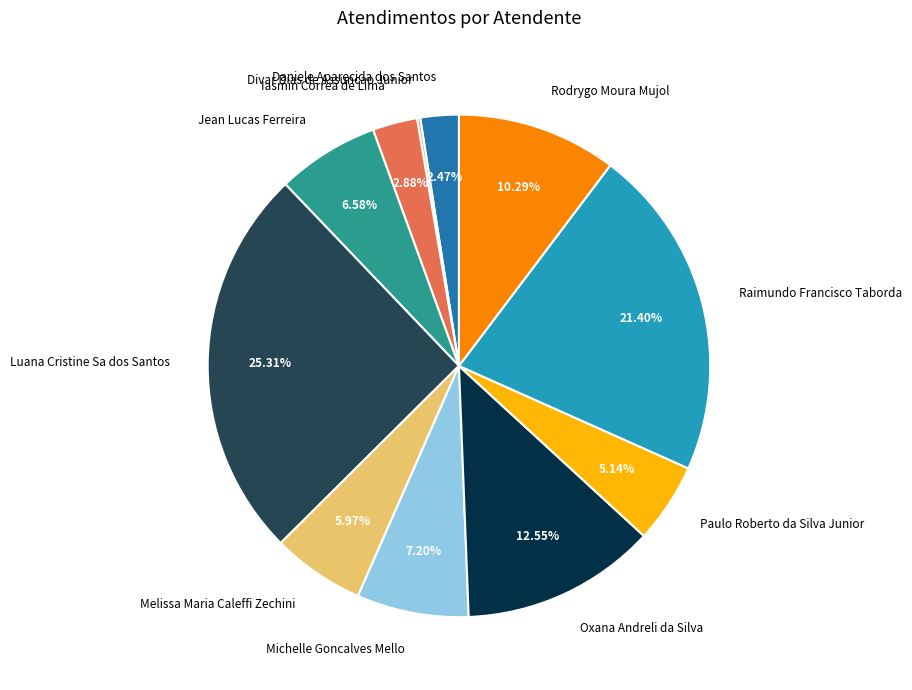

Is the sum of Raimundo Francisco Taborda and Iasmin Correa de Lima greater than half?

No